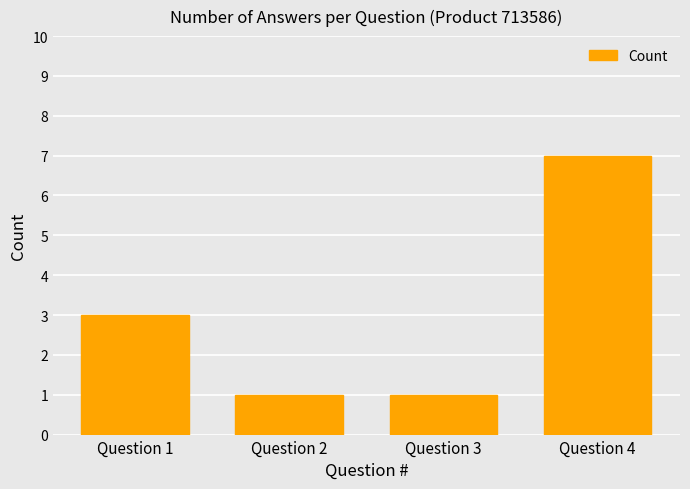

What is the change in value from Question 1 to Question 3?

-2